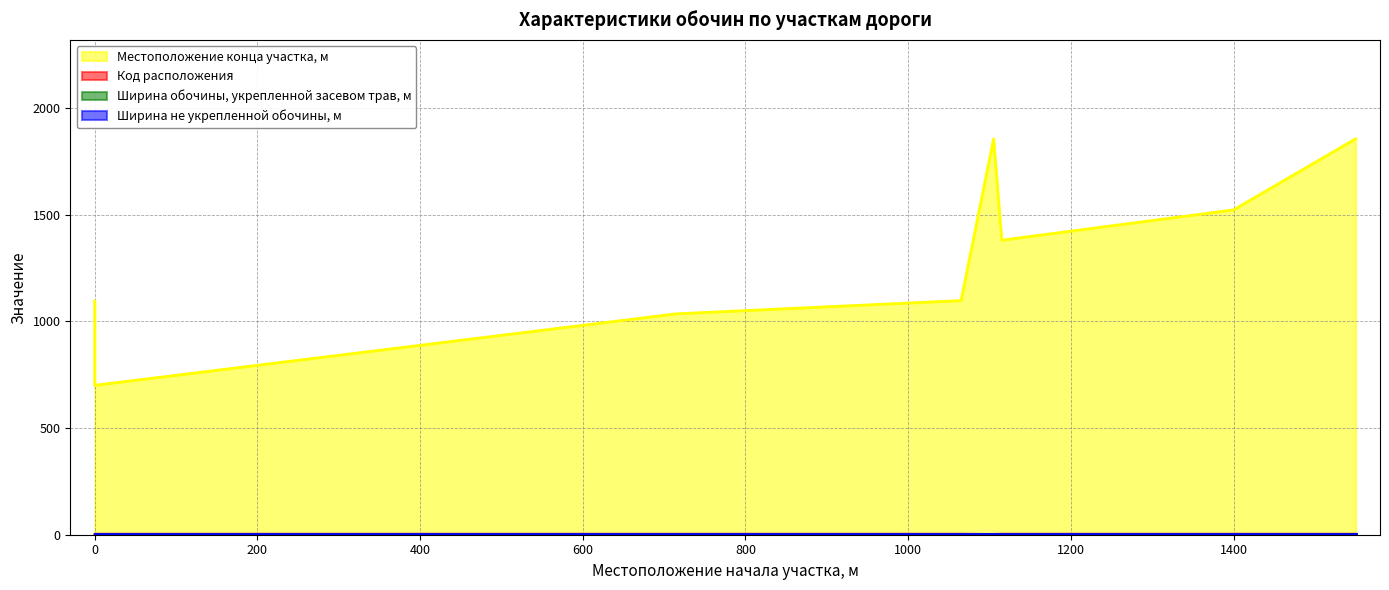

The value of Местоположение конца участка, м at 1550 is 1855. True or false?

True